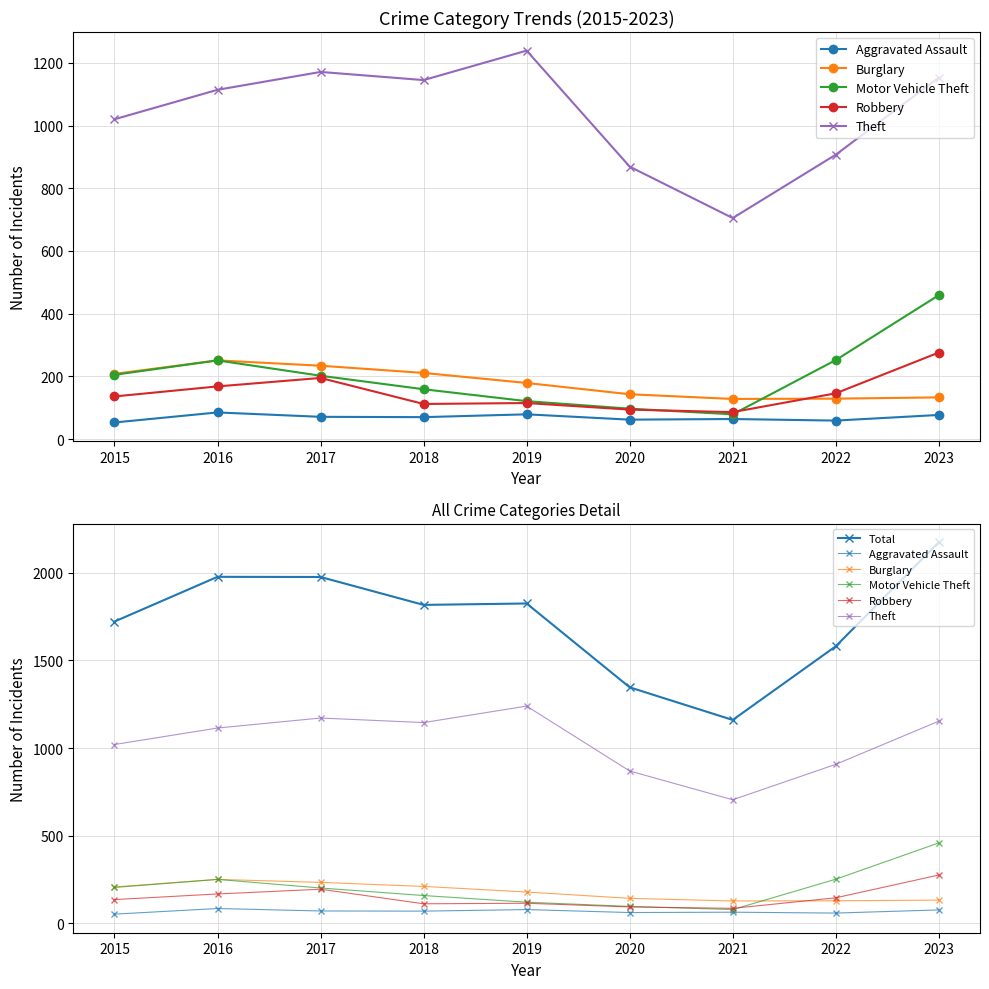

Is the value of Theft at 2021 greater than the value of Total at 2015?

No